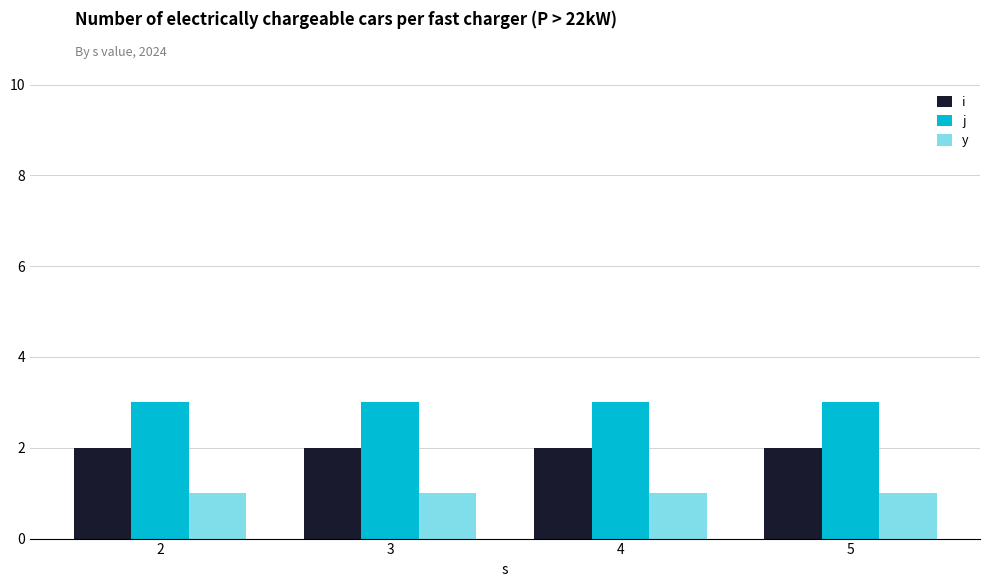

The value of y at 4 is 1. True or false?

True